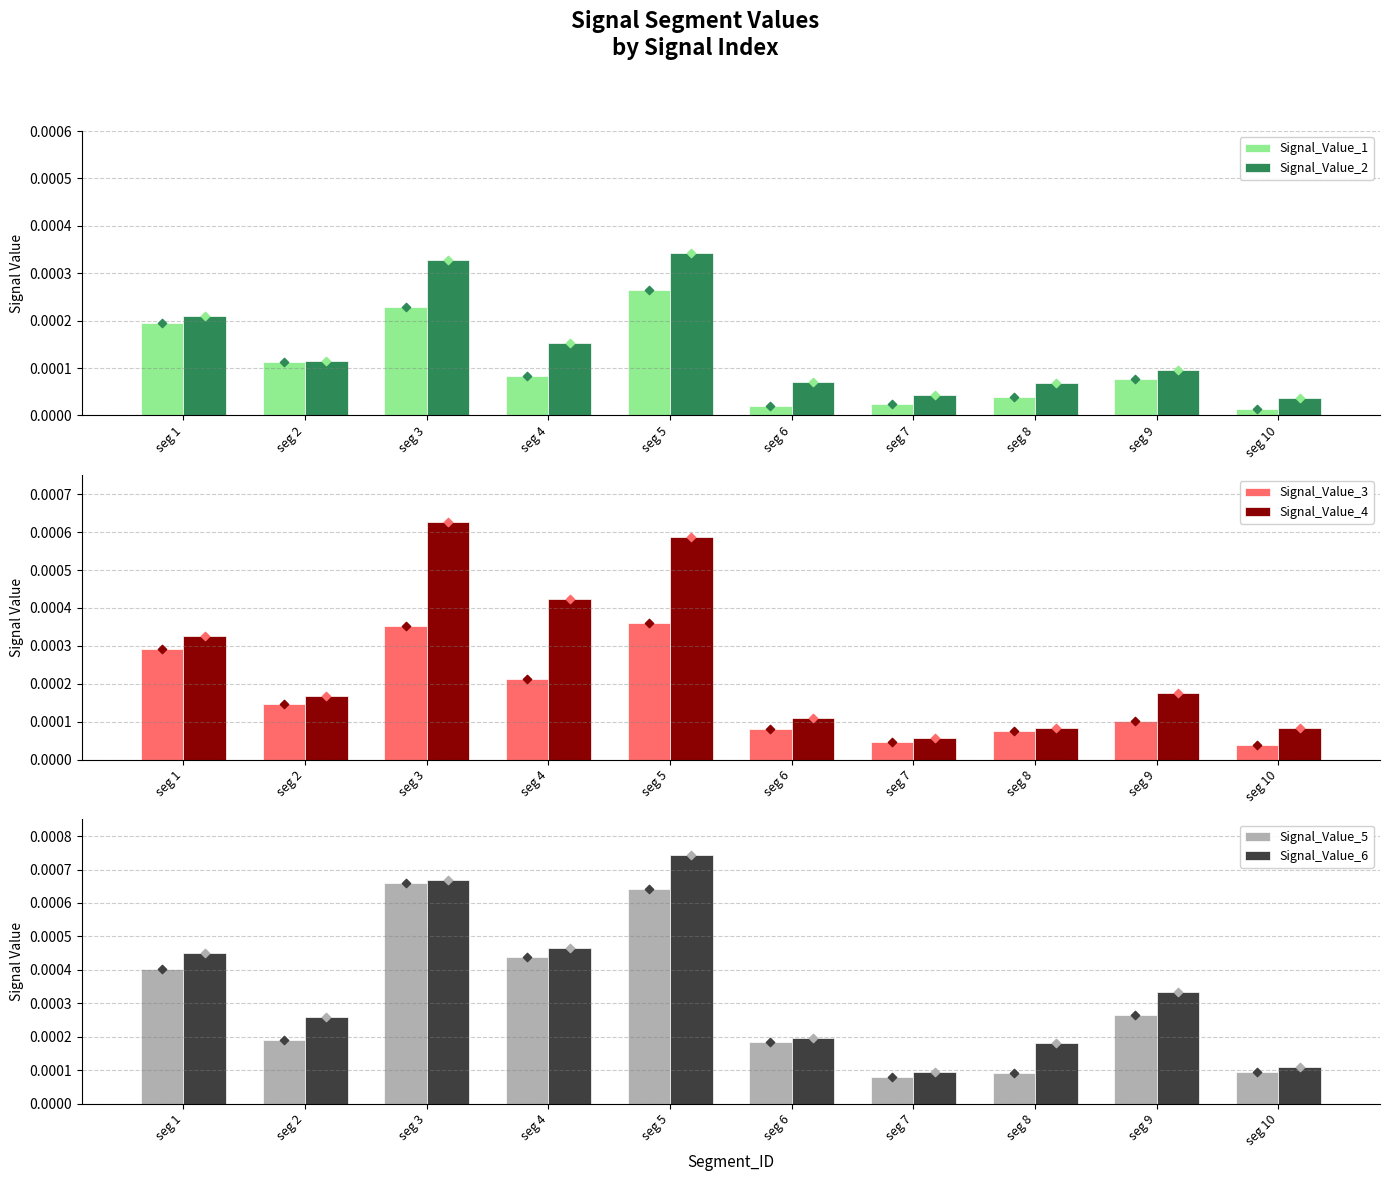

At which category is the sum across all series the highest?

seg 5